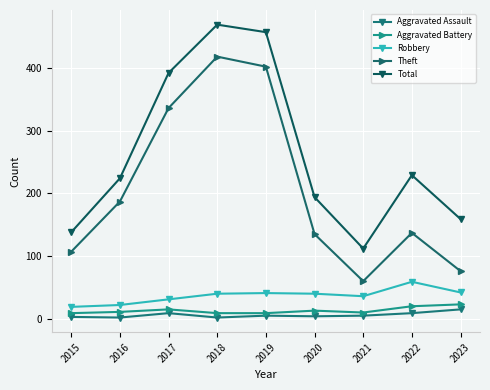

At which category does Total reach its first local peak?

2018